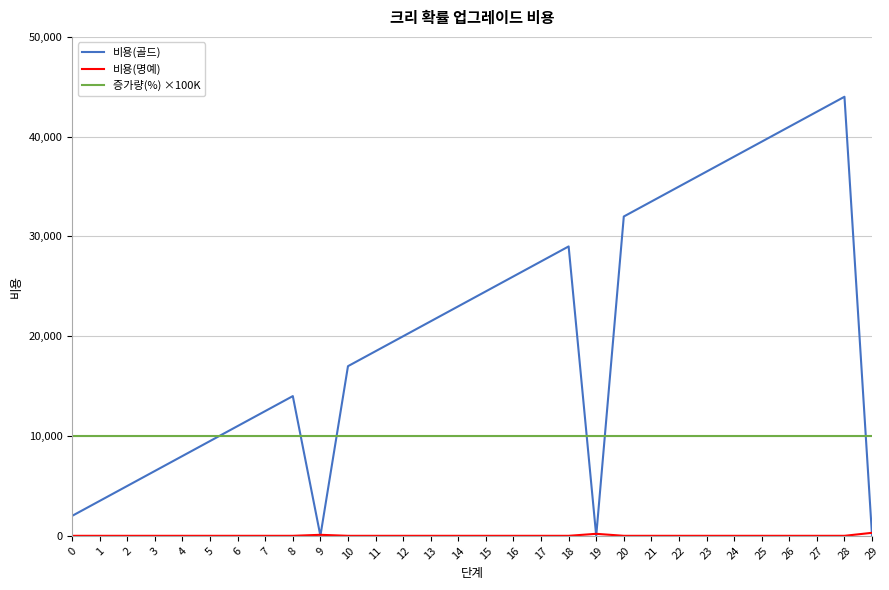

The value of 비용(골드) at 29 is 0. True or false?

True